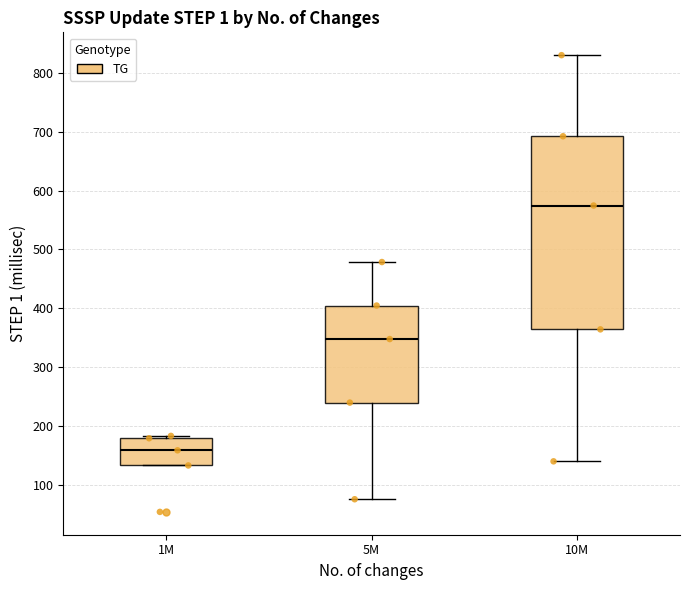

Reading left to right, transcribe this box plot: for each box, give where its median line is, the range the box spans, and where its two whiskers end, as read against the y-axis. The values are not printed on the chart, so give them approximately, as read against the axis.

1M: median 160, box 130 to 180, whiskers 130 to 180 (just above the box's upper edge)
5M: median 350, box 240 to 400, whiskers 80 to 480
10M: median 570, box 360 to 690, whiskers 140 to 830